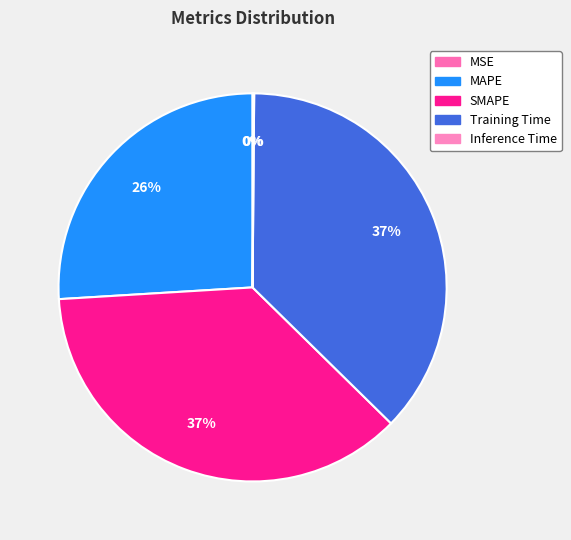

Rank the categories by value from lowest to highest.

MSE, Inference Time, MAPE, SMAPE, Training Time